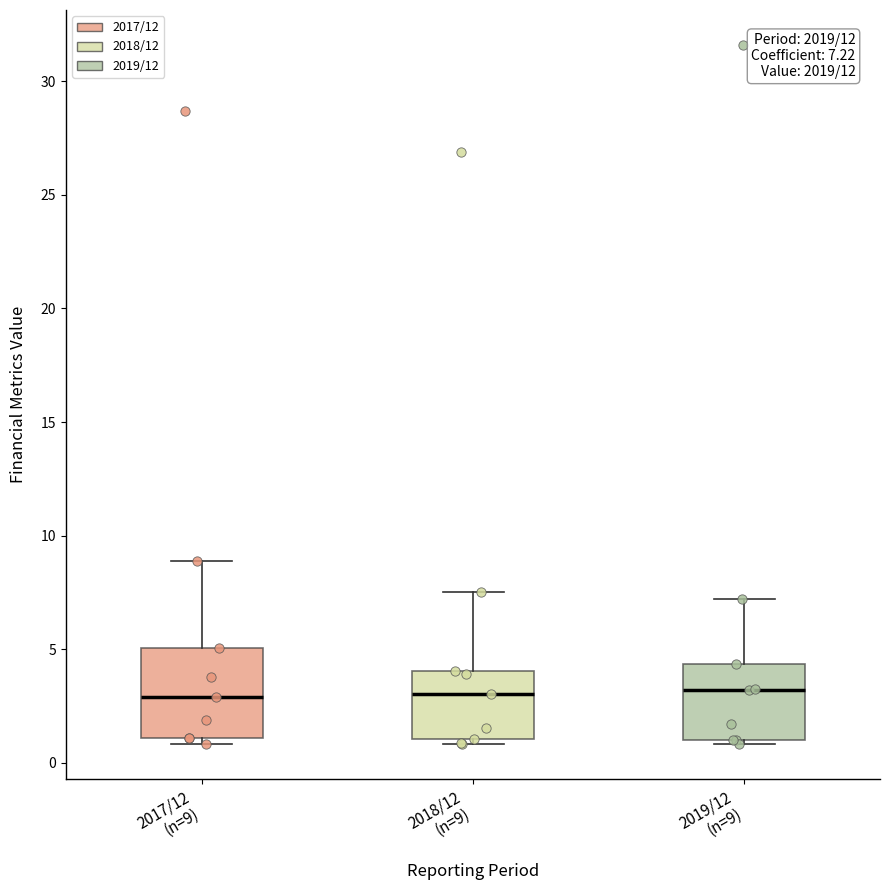

Which box is the tallest, from its lower edge to its upper edge?

2017/12 (n=9)